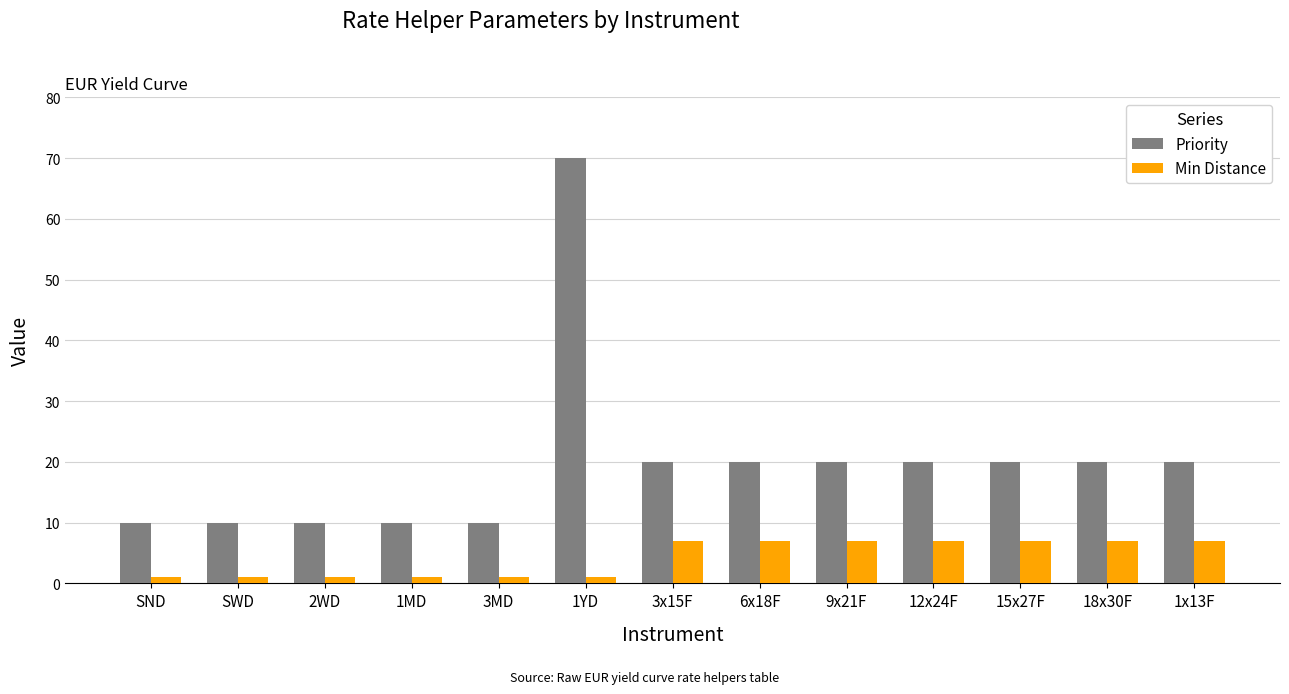

Count the number of data series in this chart.

2